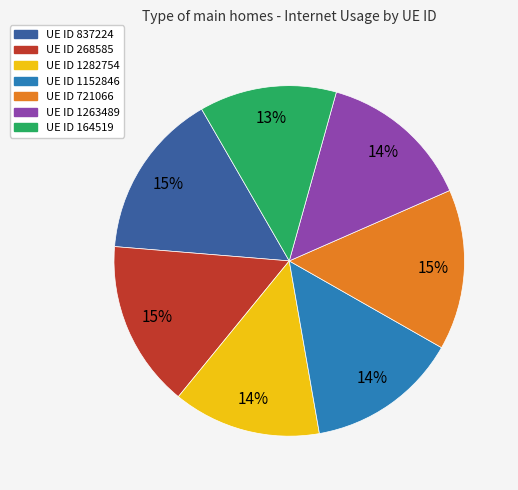

To the nearest percent, what is the average slice percentage?

14%